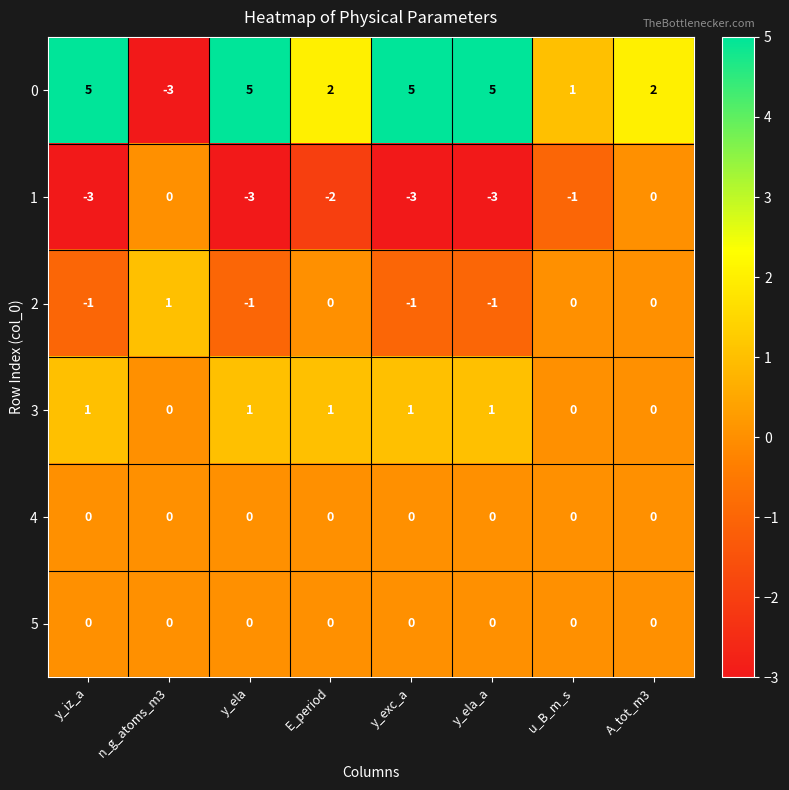

What is the lowest value of the 0 series?

-3